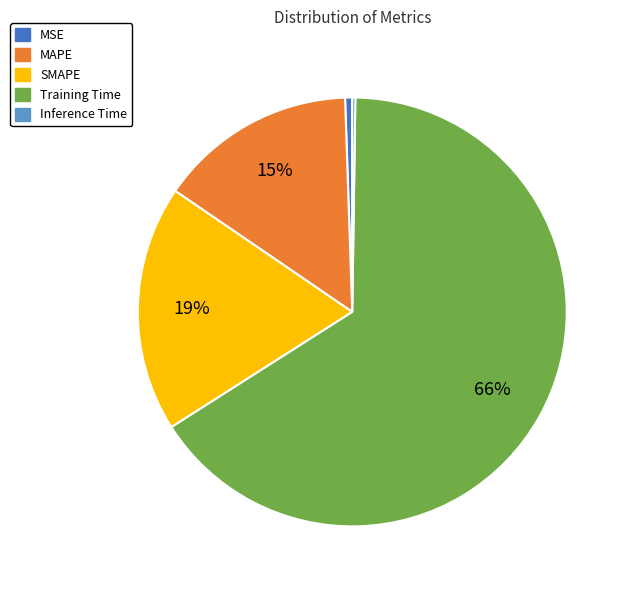

Which category has the biggest portion of the pie?

Training Time